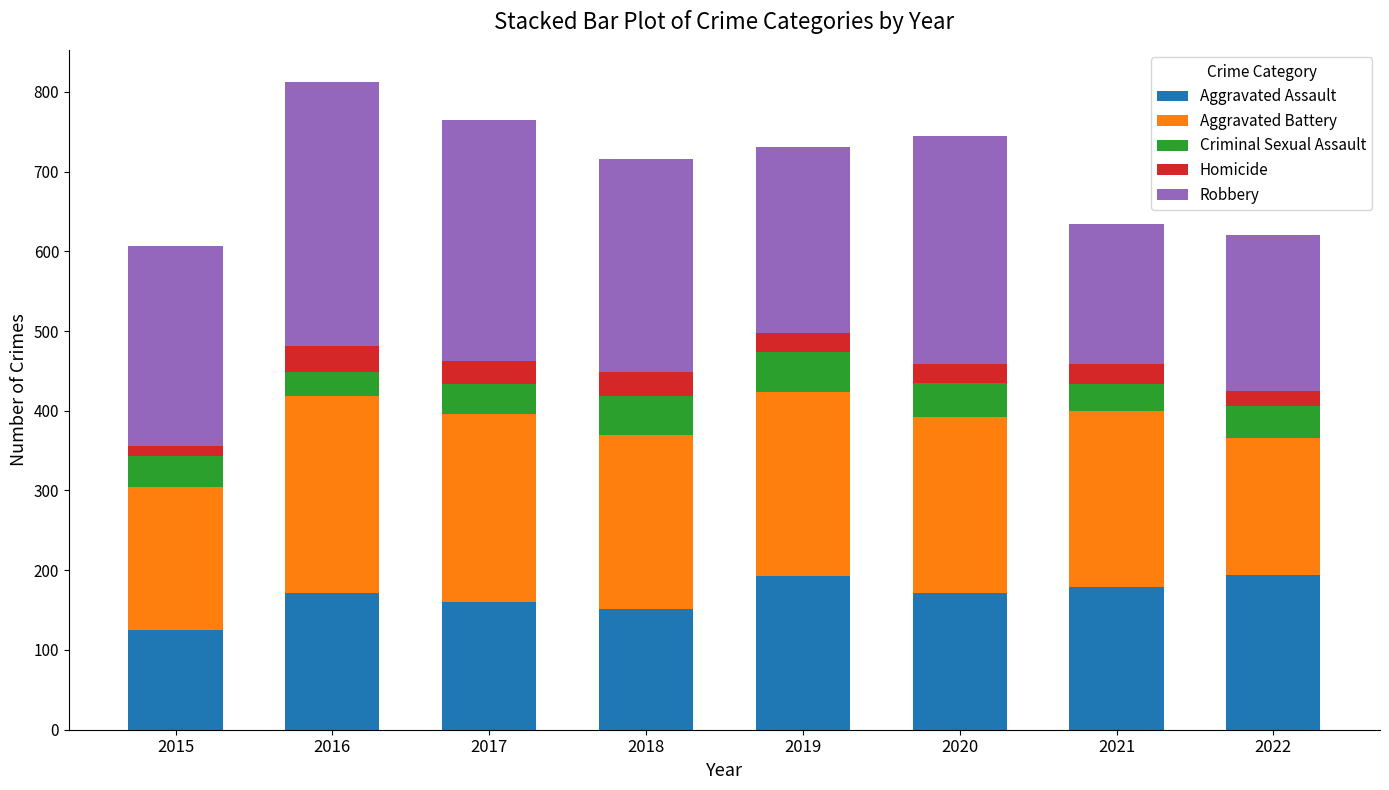

Is it true that Aggravated Assault equals 151 at 2018?

True